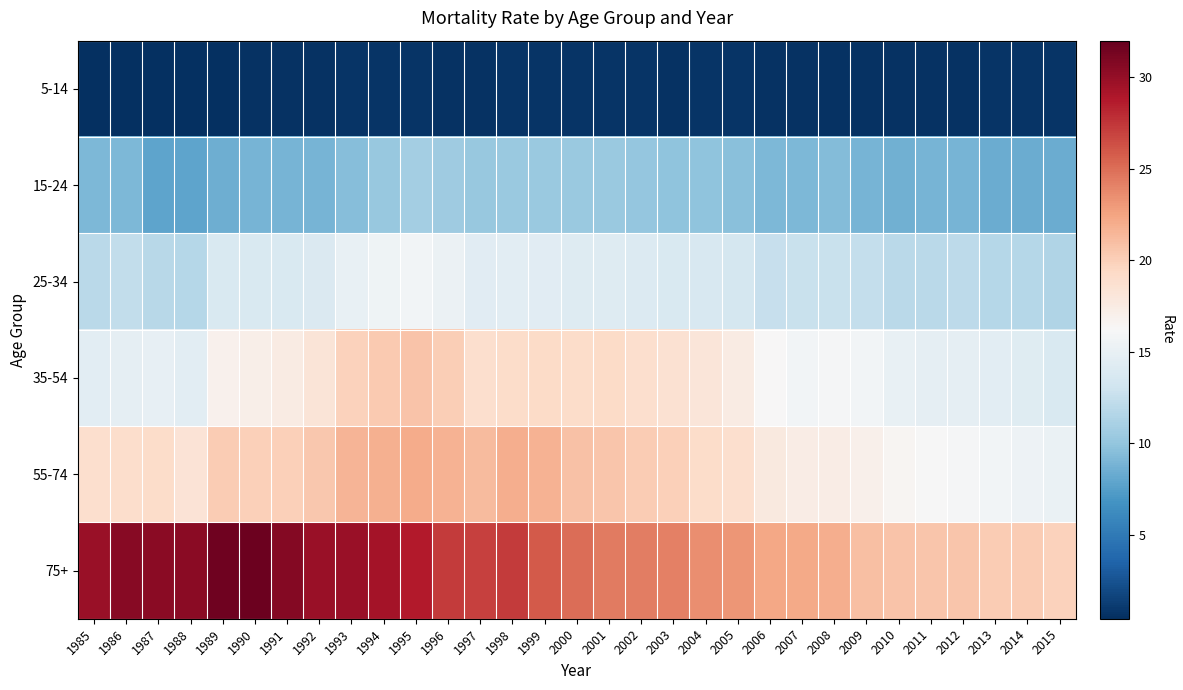

How many categories are shown in the chart?

31